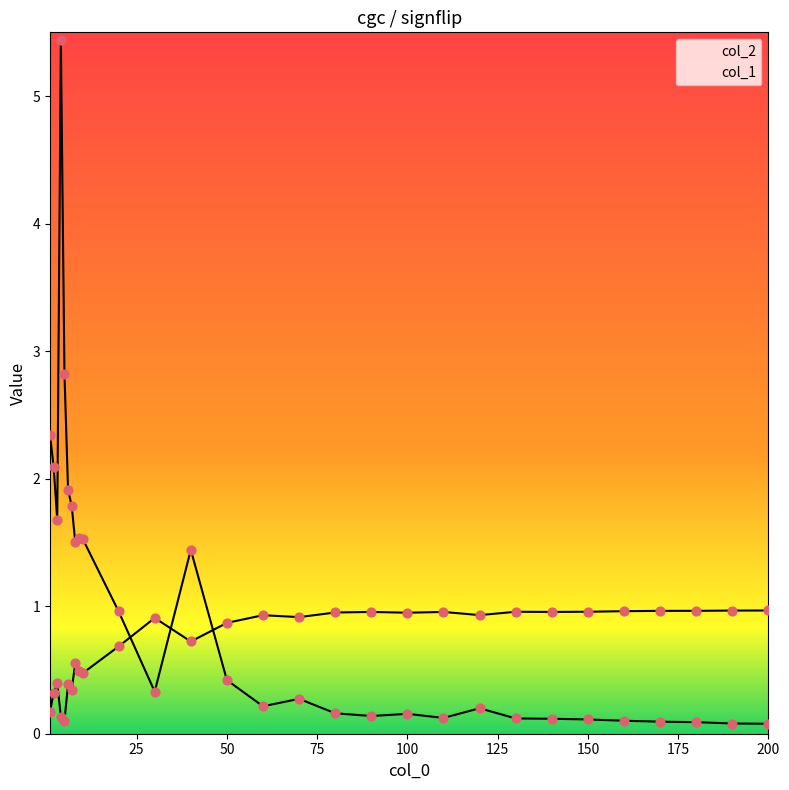

At how many categories does at least one series exceed 0?

29